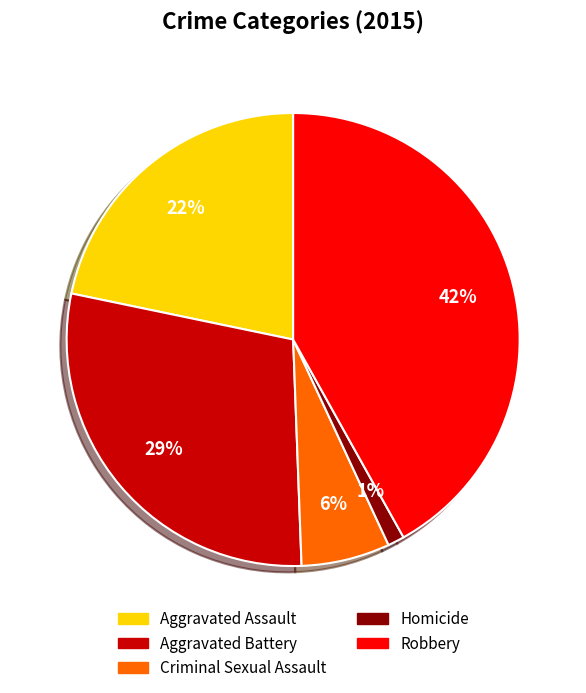

Which category has the biggest portion of the pie?

Robbery